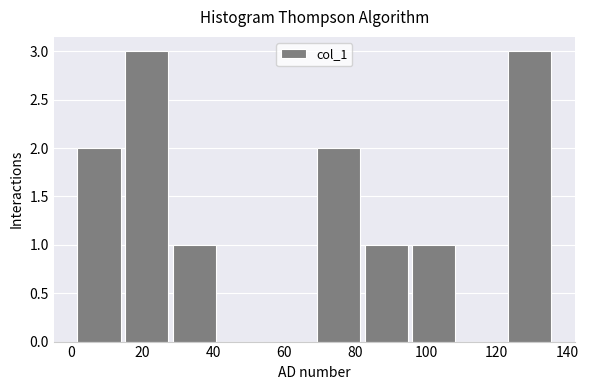

Reading left to right, list every bar in this chart as the range it spans on the x-axis followed by its height. Neither the bar edges nor the heights are printed on the chart, so give them approximately, as read against the axes.

1.0 to 14.5: 2
14.5 to 28.0: 3
28.0 to 41.5: 1
41.5 to 55.0: 0
55.0 to 68.5: 0
68.5 to 82.0: 2
82.0 to 95.5: 1
95.5 to 109.0: 1
109.0 to 122.5: 0
122.5 to 136.0: 3